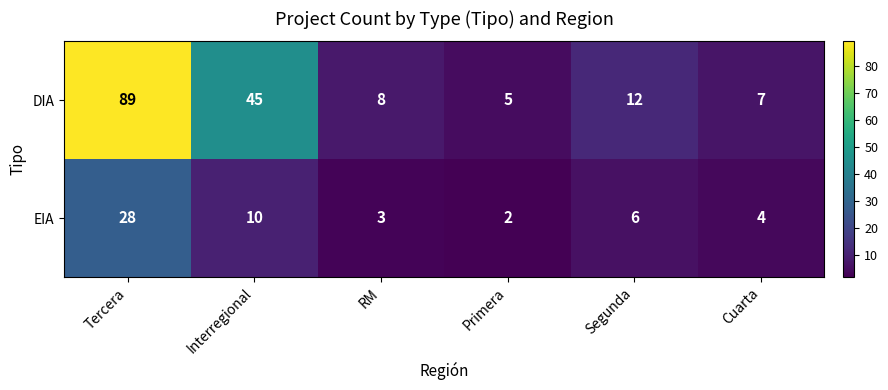

At Cuarta, list the series in order from smallest to largest.

EIA, DIA